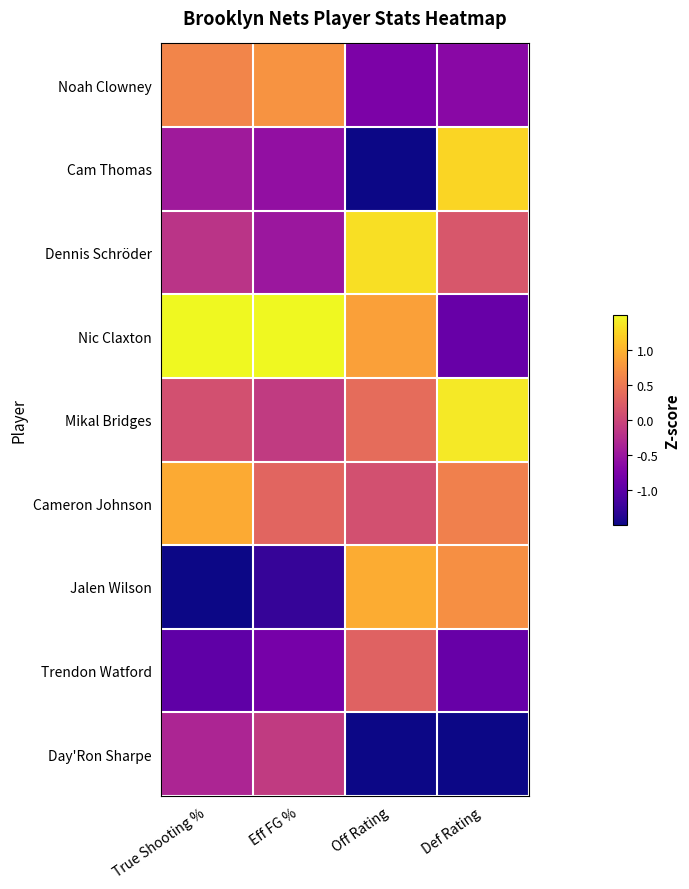

Count the number of categories in the chart.

4